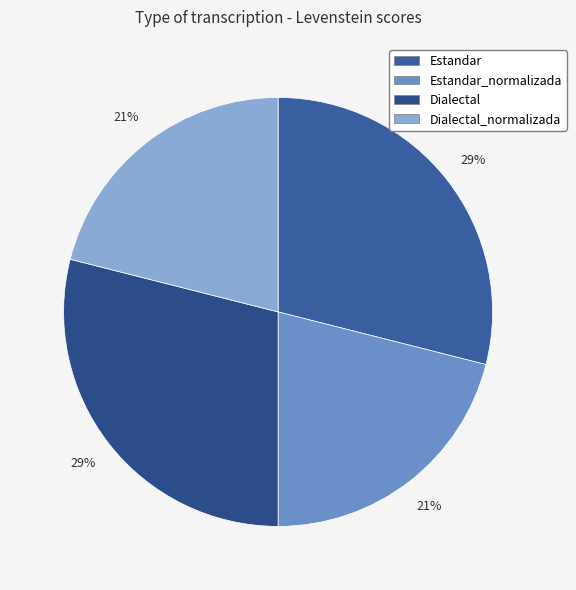

Which category has the biggest portion of the pie?

Estandar